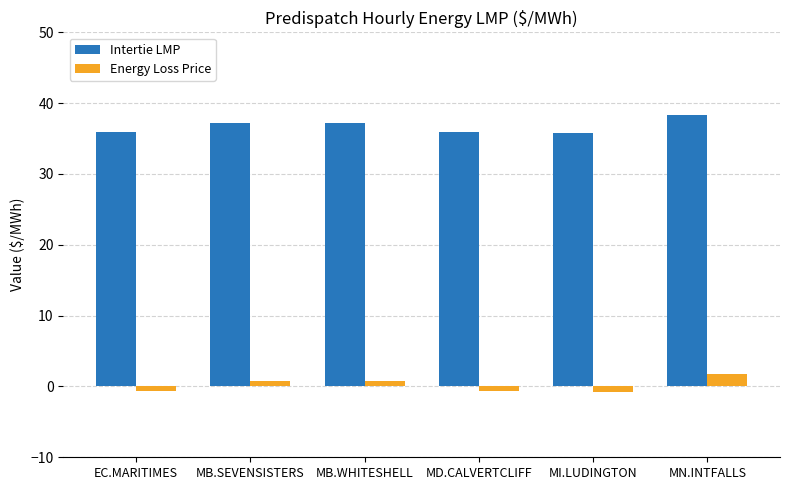

Rank the series by their average value, from lowest to highest.

Energy Loss Price, Intertie LMP